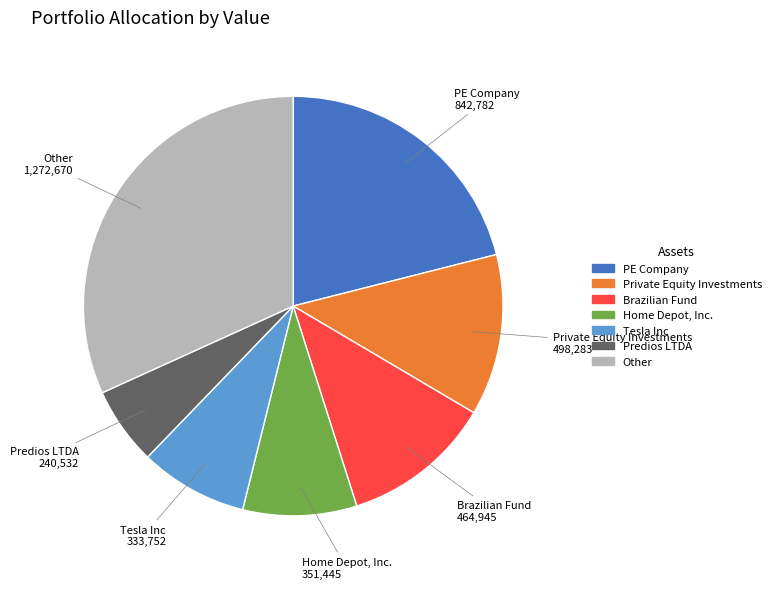

Is there any slice that represents more than half of the pie?

No